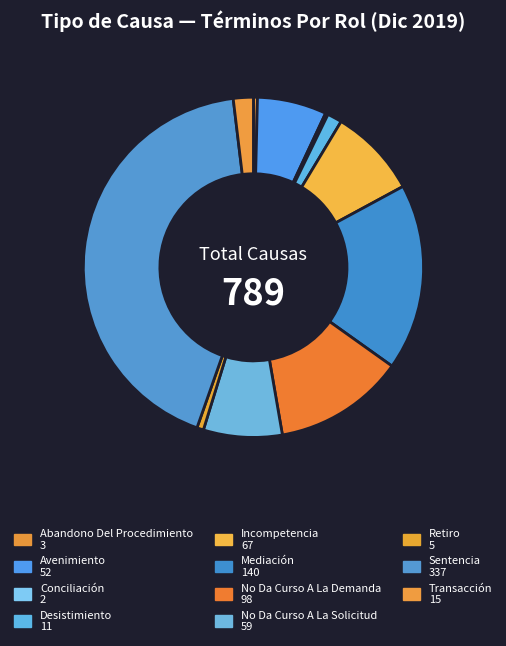

How many slices are in this pie chart?

11